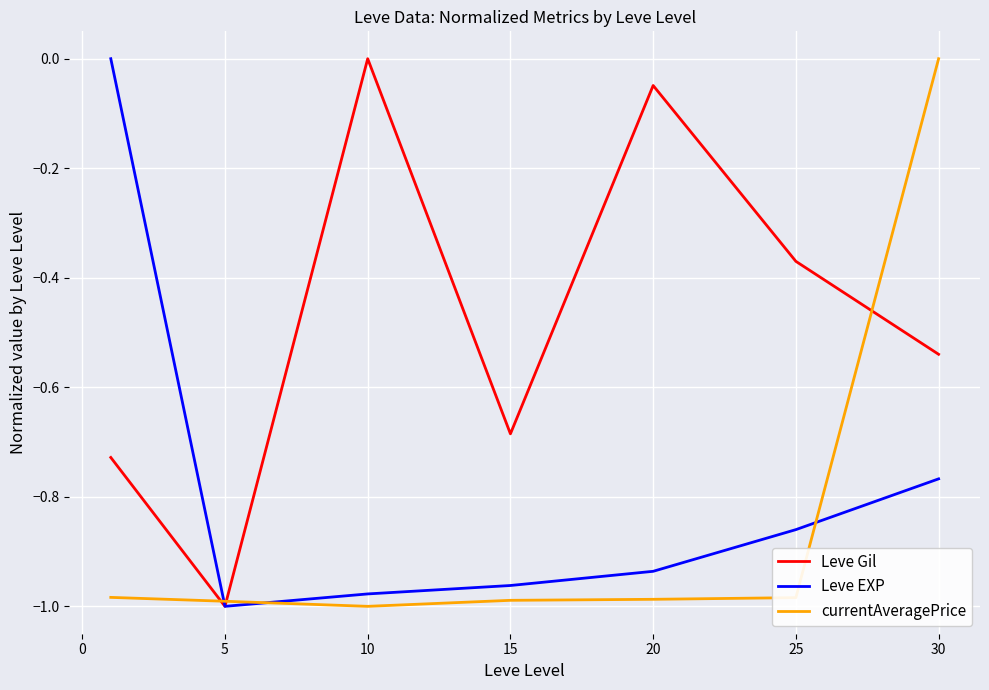

True or false: Leve Gil and Leve EXP intersect in this chart.

True